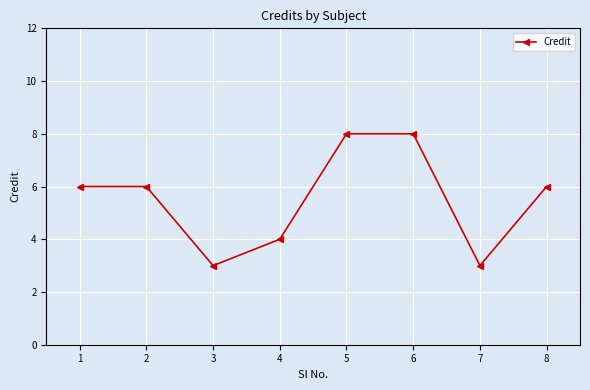

Where is the first local minimum?

3